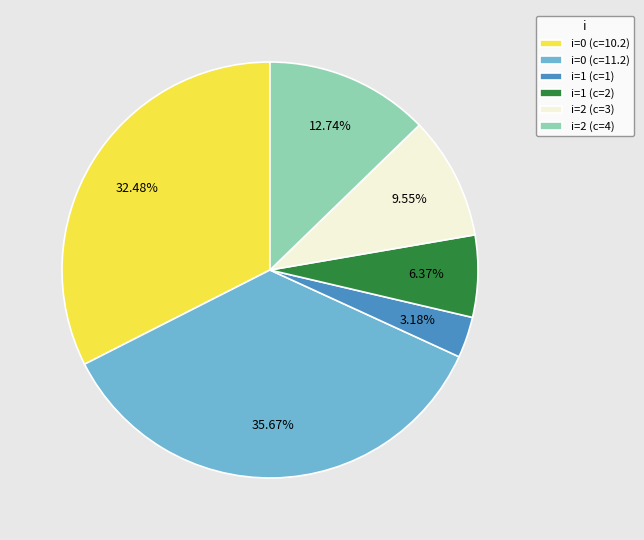

Between i=2 (c=4) and i=2 (c=3), which is larger?

i=2 (c=4)